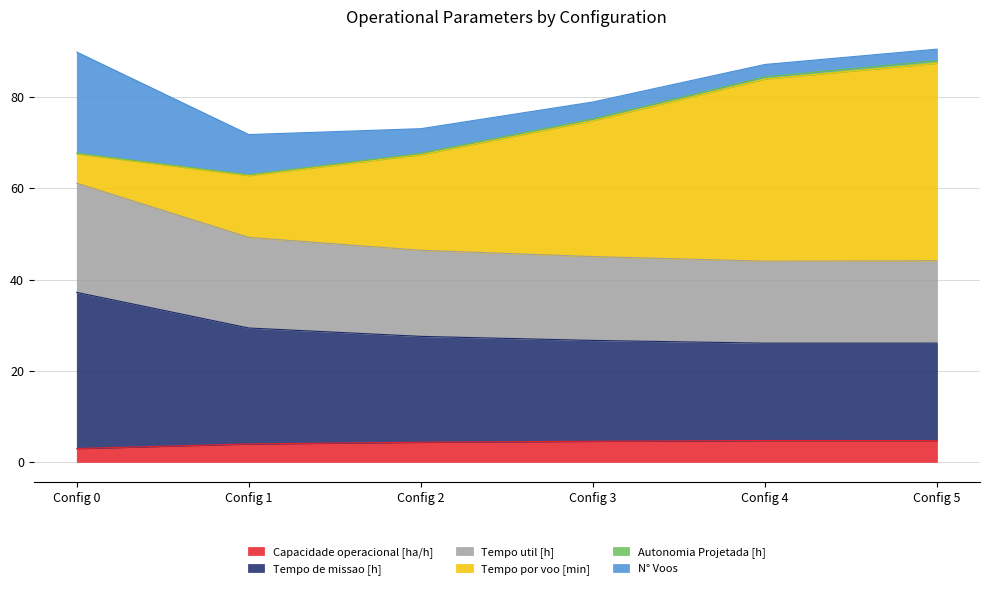

True or false: Tempo util [h] and Capacidade operacional [ha/h] intersect in this chart.

False